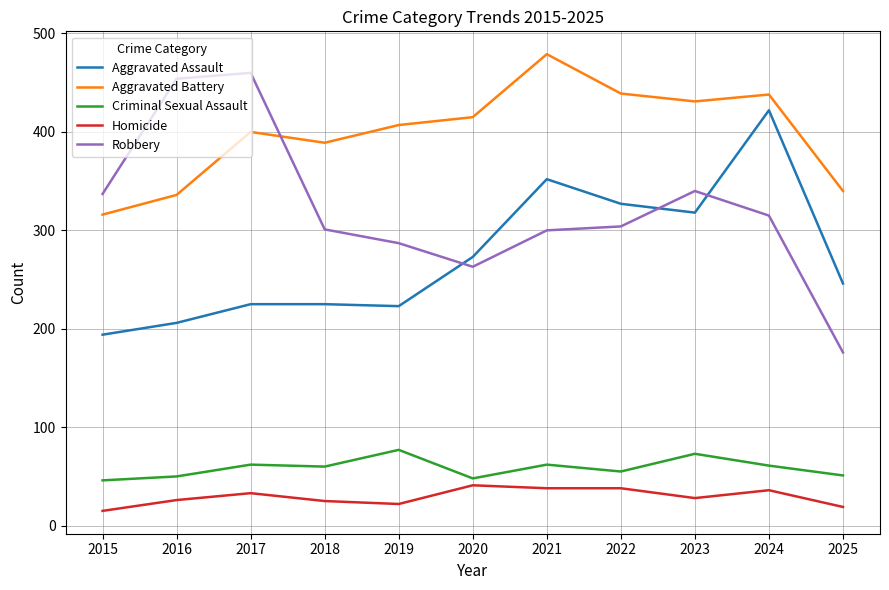

Where is the first local minimum for Aggravated Battery?

2018